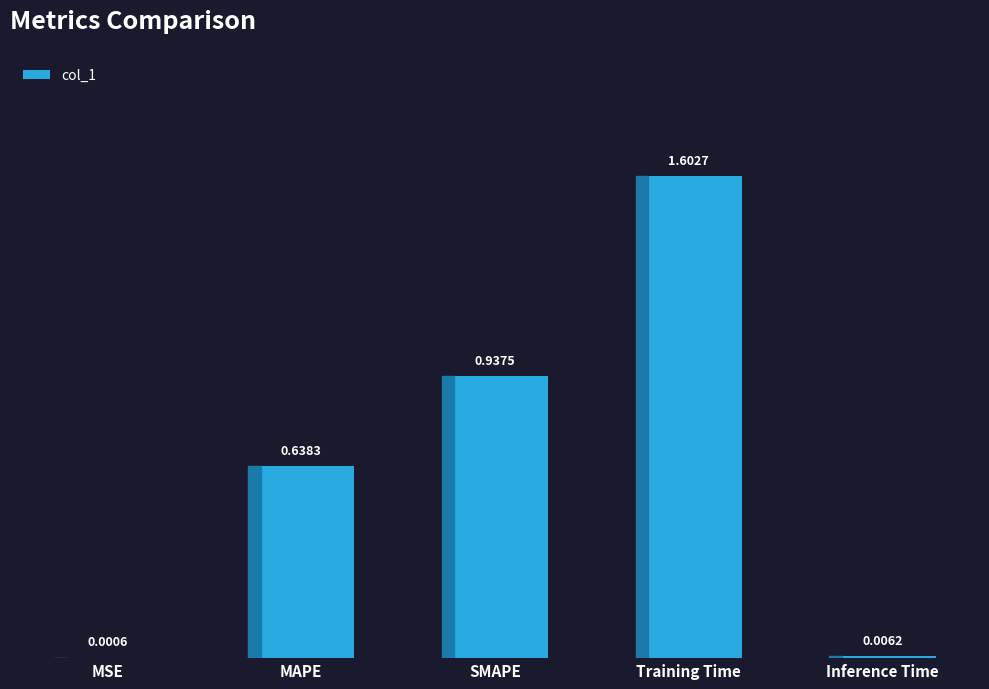

How many distinct data groups are displayed?

1